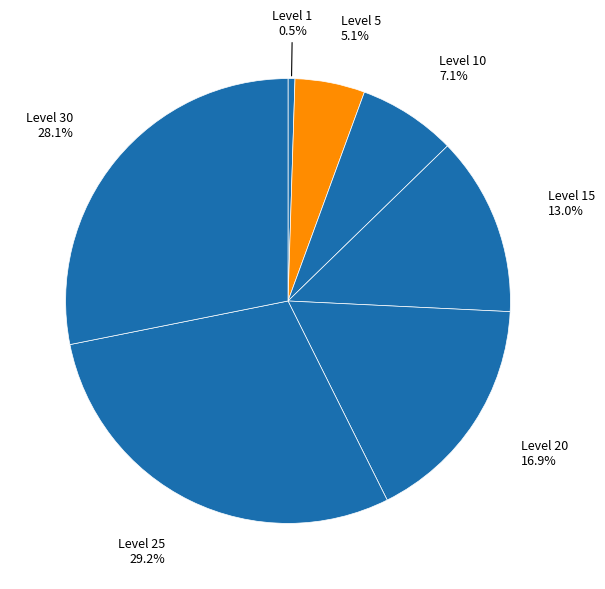

What is the smallest slice in the pie chart?

1